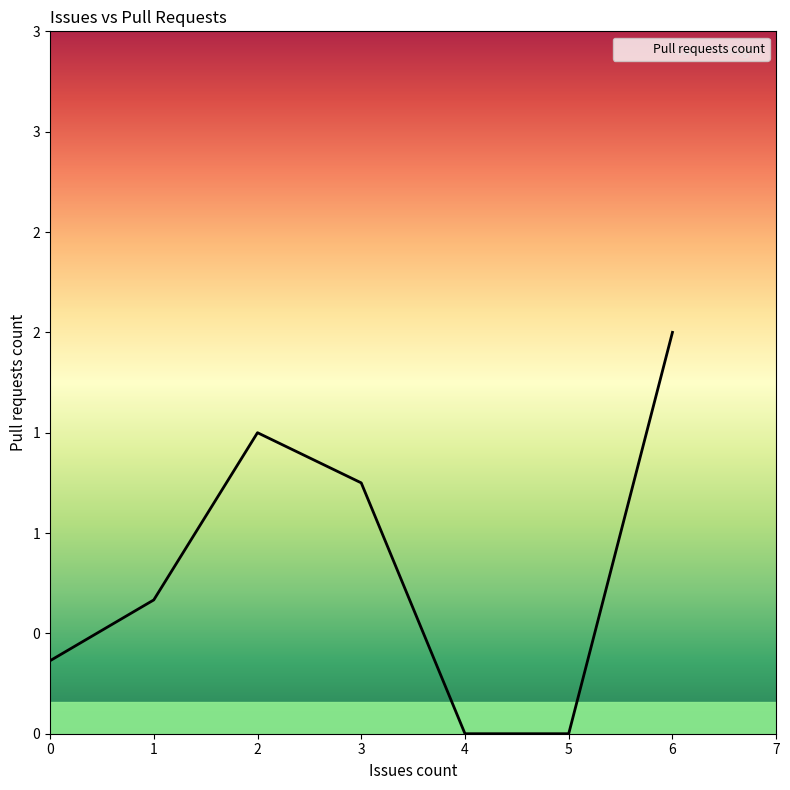

What is the value of the 4th point from the left?

1.2